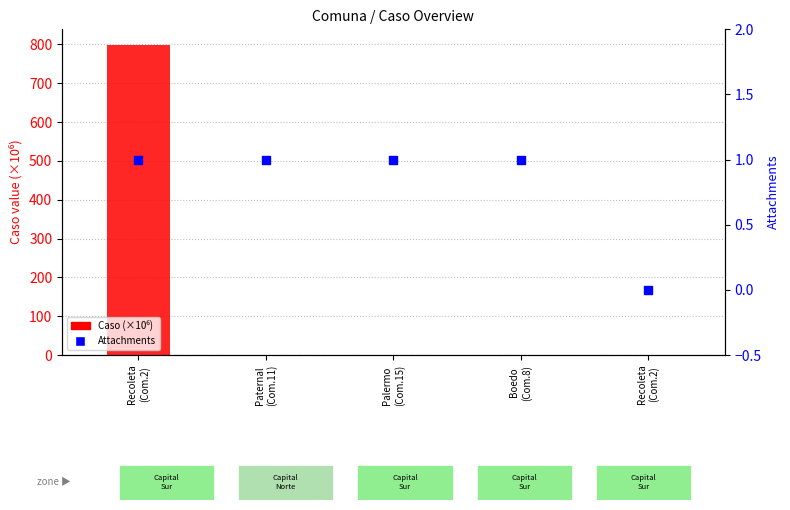

What is the total value across all series at Palermo
(Com.15)?

1.0